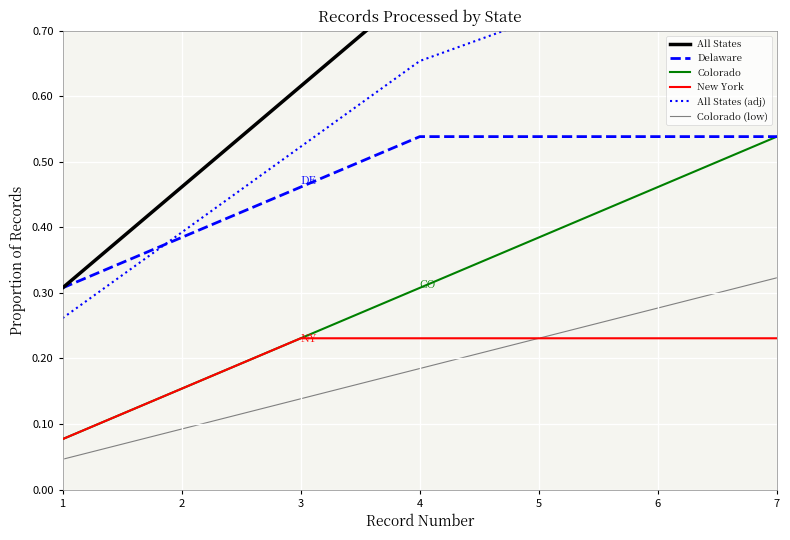

At which category is the sum across all series the highest?

7